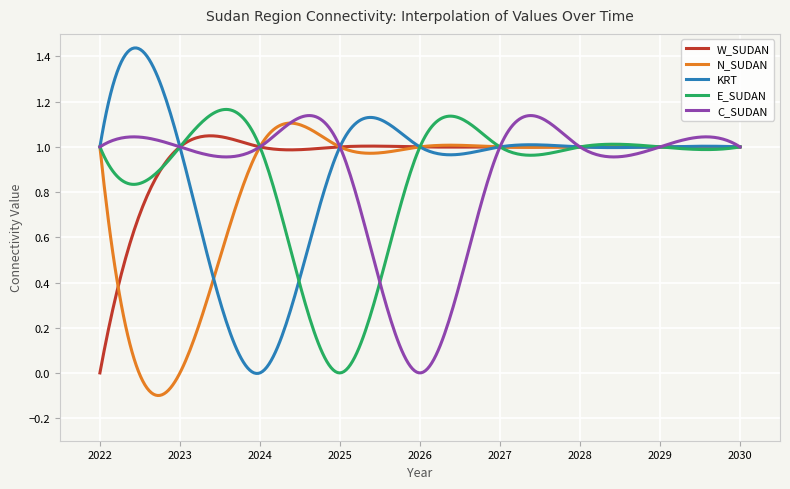

Which series has the largest range (max minus min)?

KRT